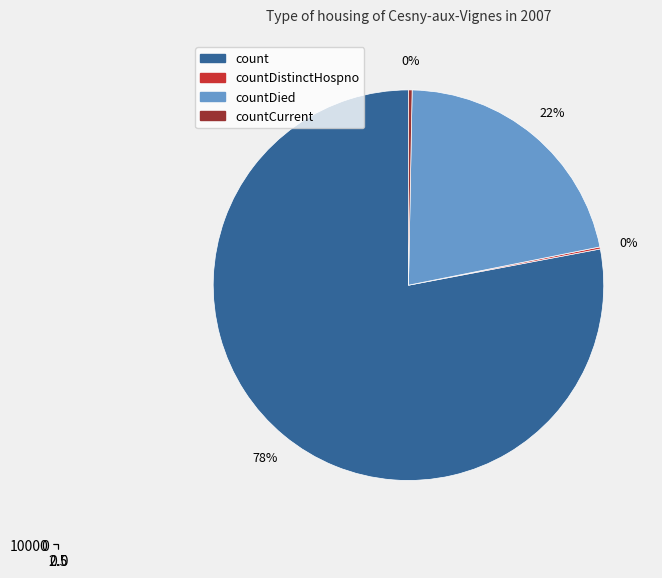

Is the sum of countCurrentSuspected and countCurrent greater than half?

No